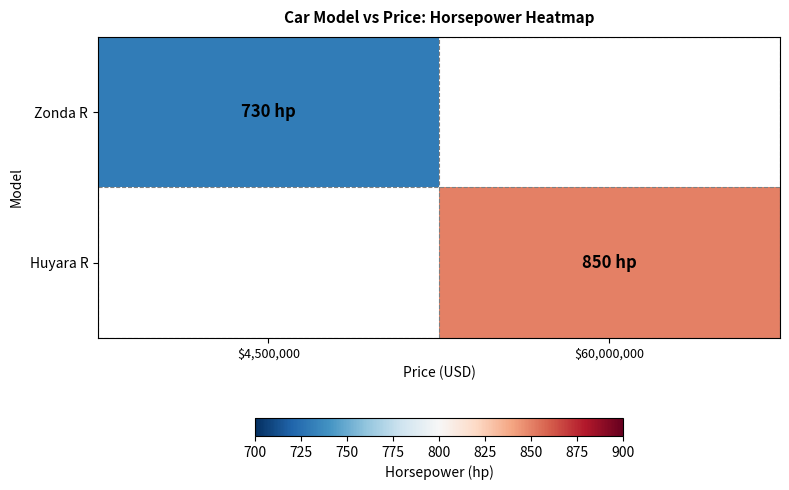

Rank the series by their average value, from highest to lowest.

Huyara R, Zonda R